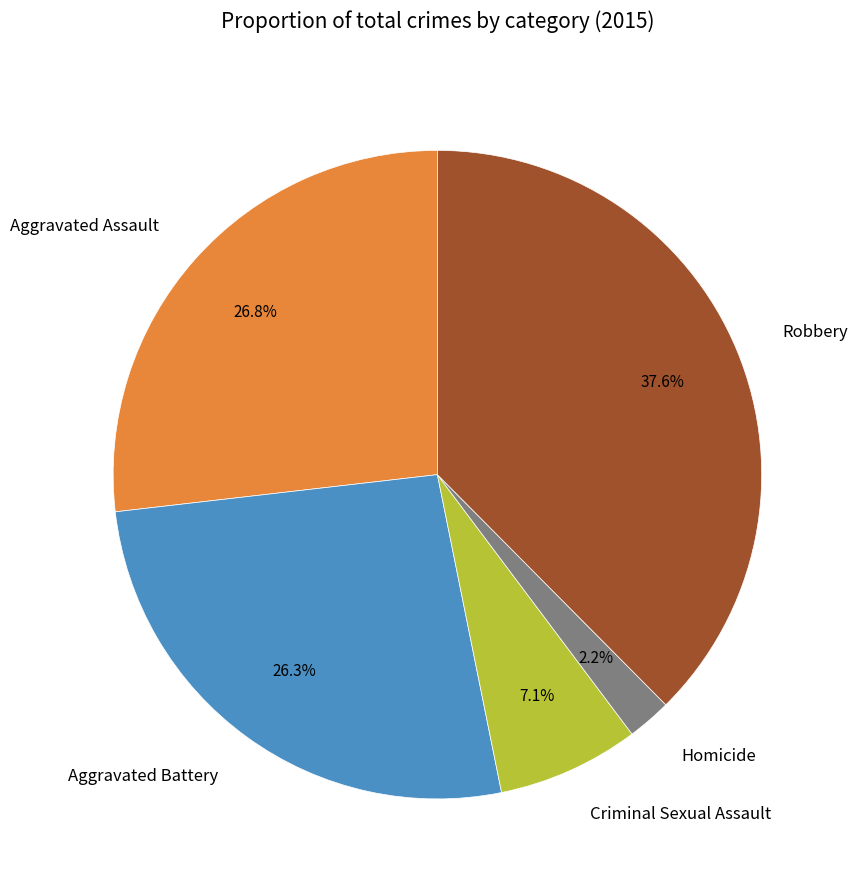

Which slice is the smallest?

Homicide